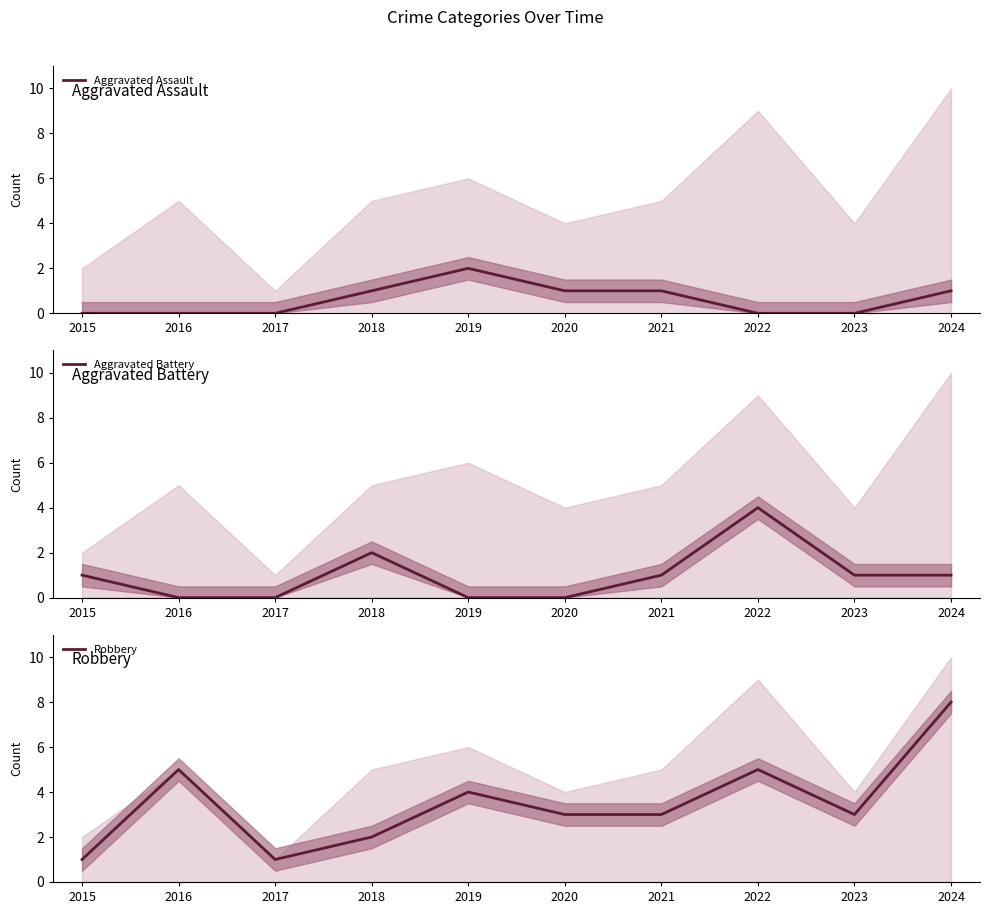

Reading right to left, list all the values displayed in this chart.

Aggravated Assault: 2024=1	2023=0	2022=0	2021=1	2020=1	2019=2	2018=1	2017=0	2016=0	2015=0
Aggravated Battery: 2024=1	2023=1	2022=4	2021=1	2020=0	2019=0	2018=2	2017=0	2016=0	2015=1
Robbery: 2024=8	2023=3	2022=5	2021=3	2020=3	2019=4	2018=2	2017=1	2016=5	2015=1